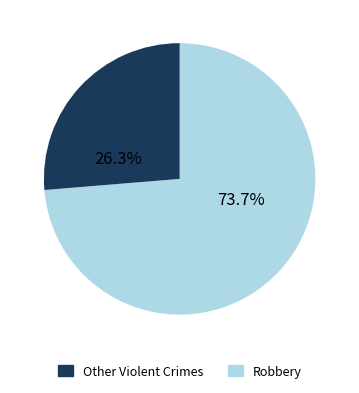

Is there any slice that represents more than half of the pie?

Yes